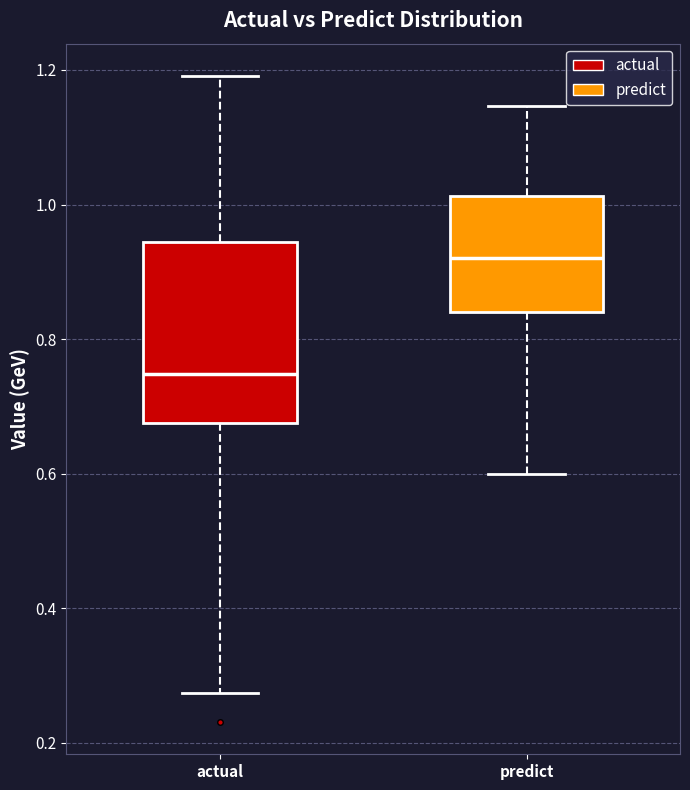

Which box has the lowest median line?

actual